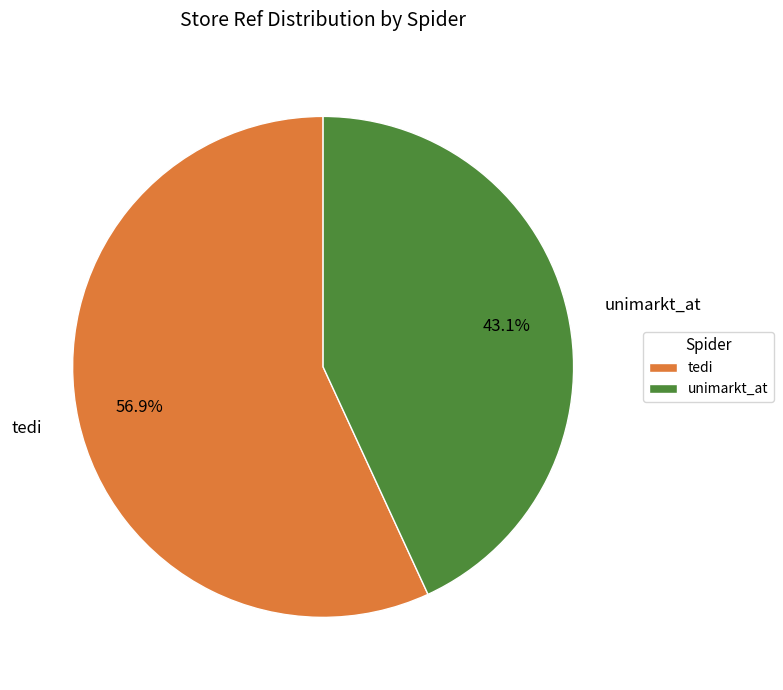

Which category has the biggest portion of the pie?

tedi